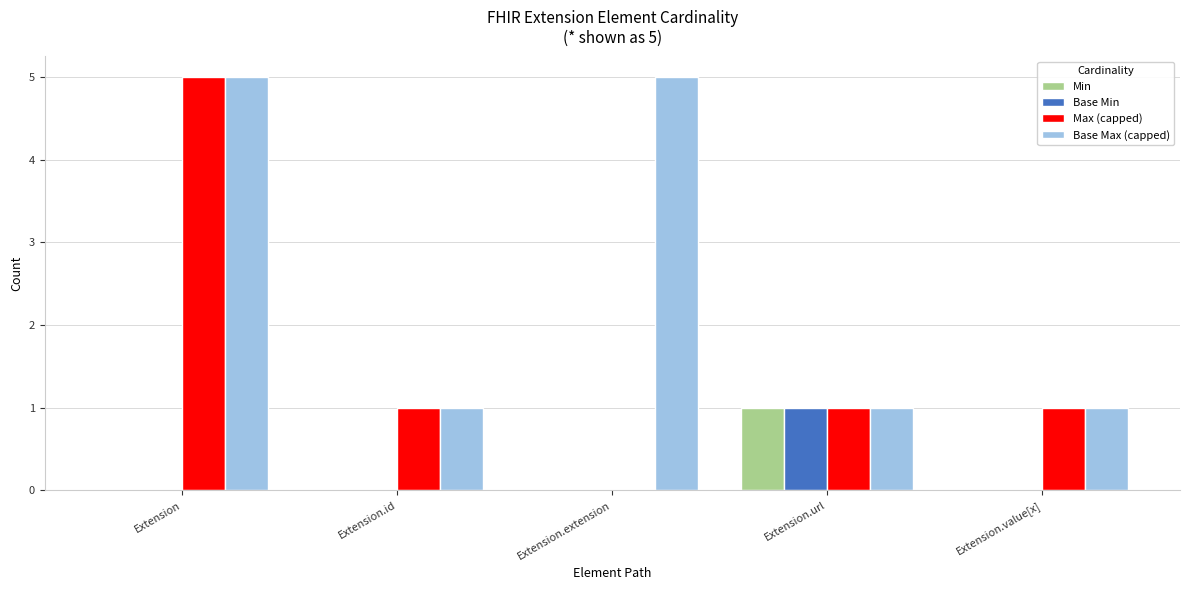

Are the bars grouped side by side (vs. stacked)?

Yes